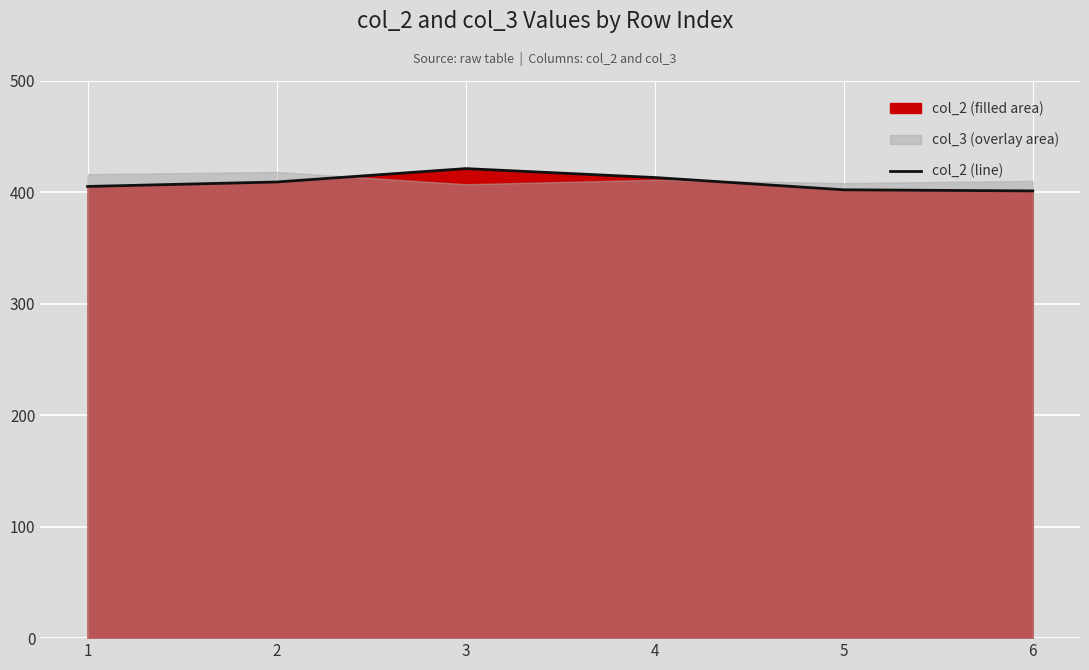

Reading left to right, what are all the values shown in this chart?

1=405	2=409	3=421	4=413	5=402	6=401